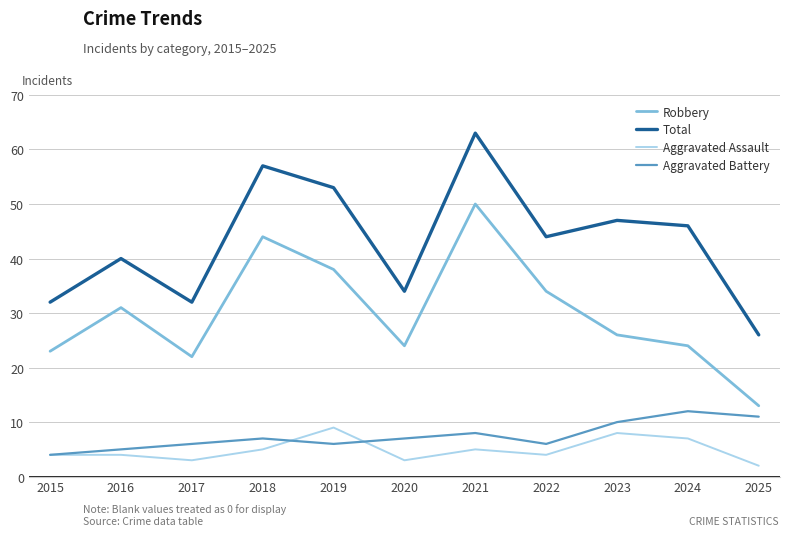

Is the value of Robbery at 2022 greater than the value of Aggravated Assault at 2021?

Yes